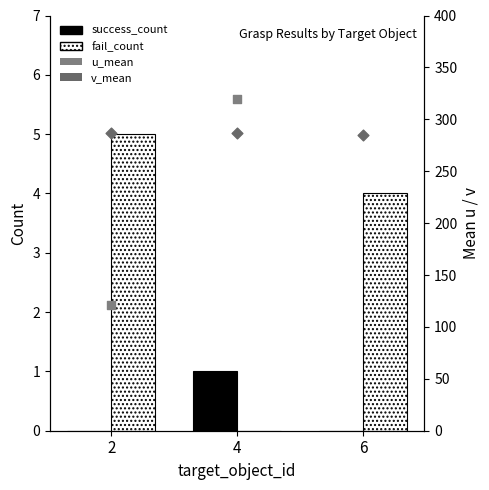

What is the total value across all series at 4?

608.0